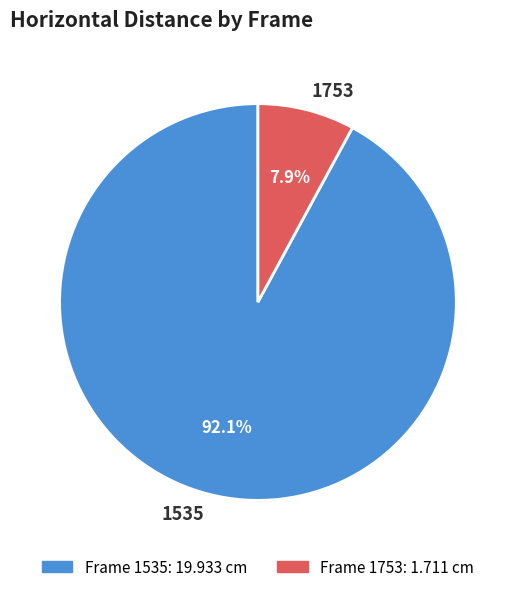

To the nearest percent, what is the difference between the largest and smallest slice percentages?

84%